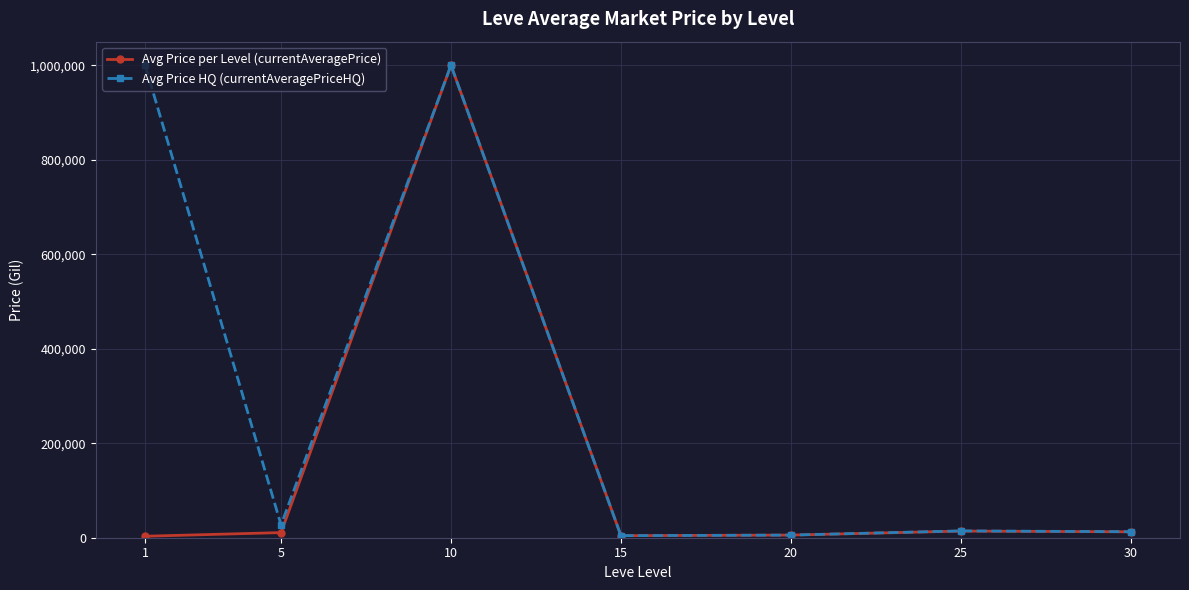

How many lines are shown in the chart?

2